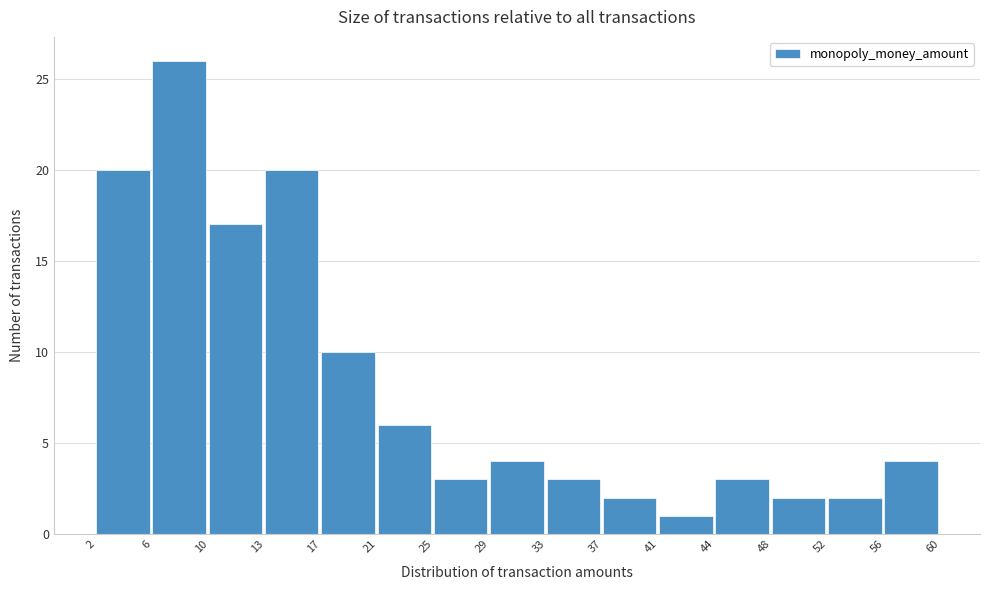

What is the height of the bar covering 13 to 17 on the x-axis? The values are not printed on the chart, so give them approximately, as read against the axis.

20